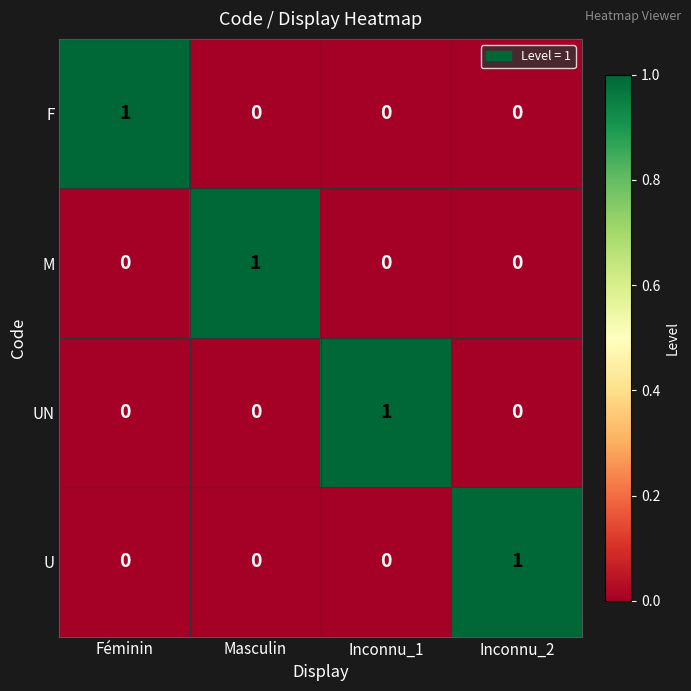

The UN series shows 0 at Masculin. True or false?

True